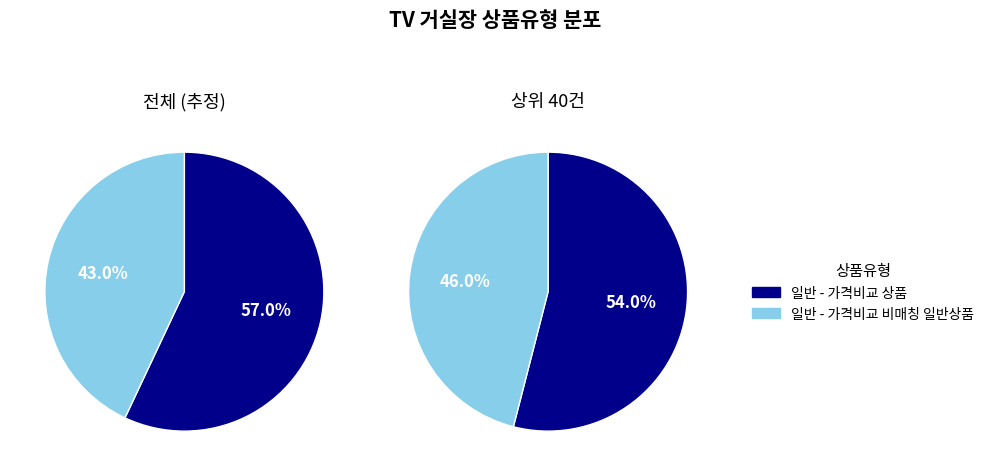

What is the change in value from 일반 - 가격비교 상품 to 일반 - 가격비교 비매칭 일반상품?

-14